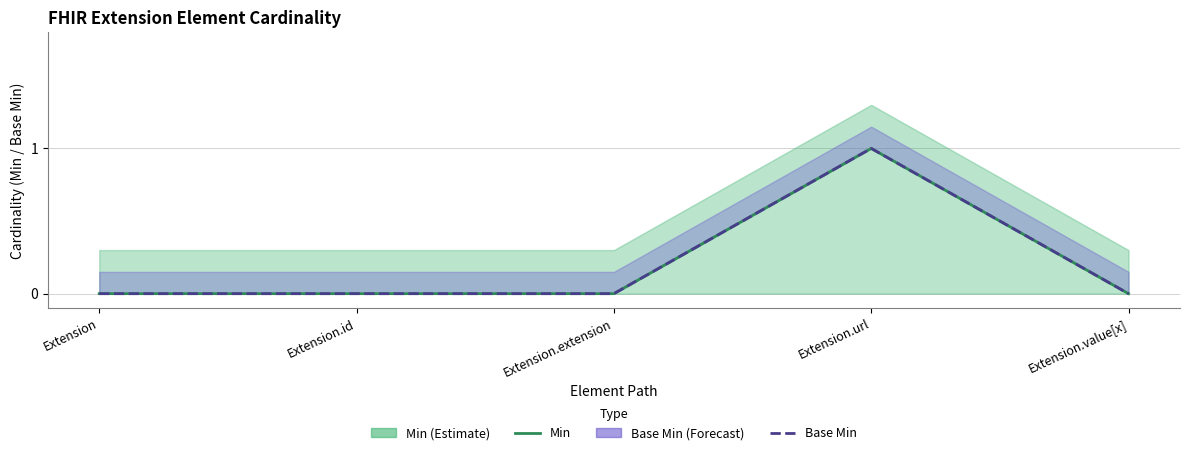

Which has a higher value, Extension.id or Extension.value[x]?

Extension.id